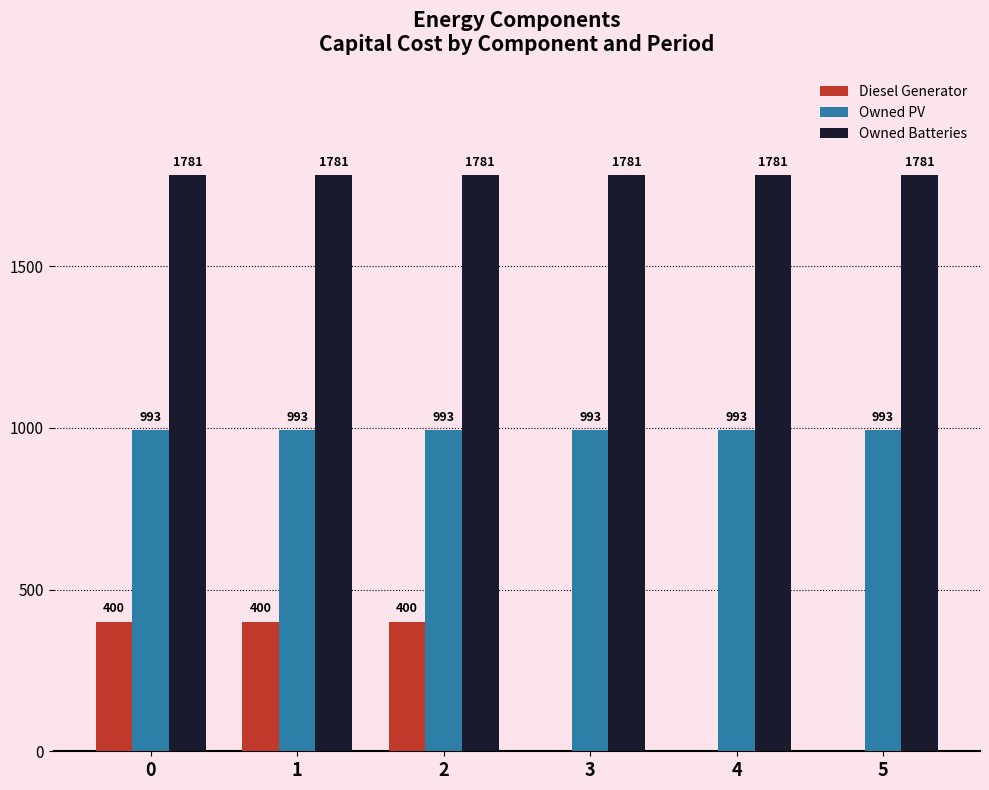

The value of Owned Batteries at 2 is 1781. True or false?

True